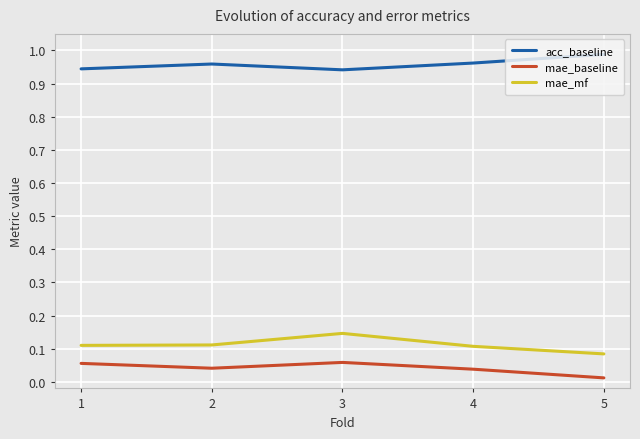

Which series has the largest total across all categories?

acc_baseline